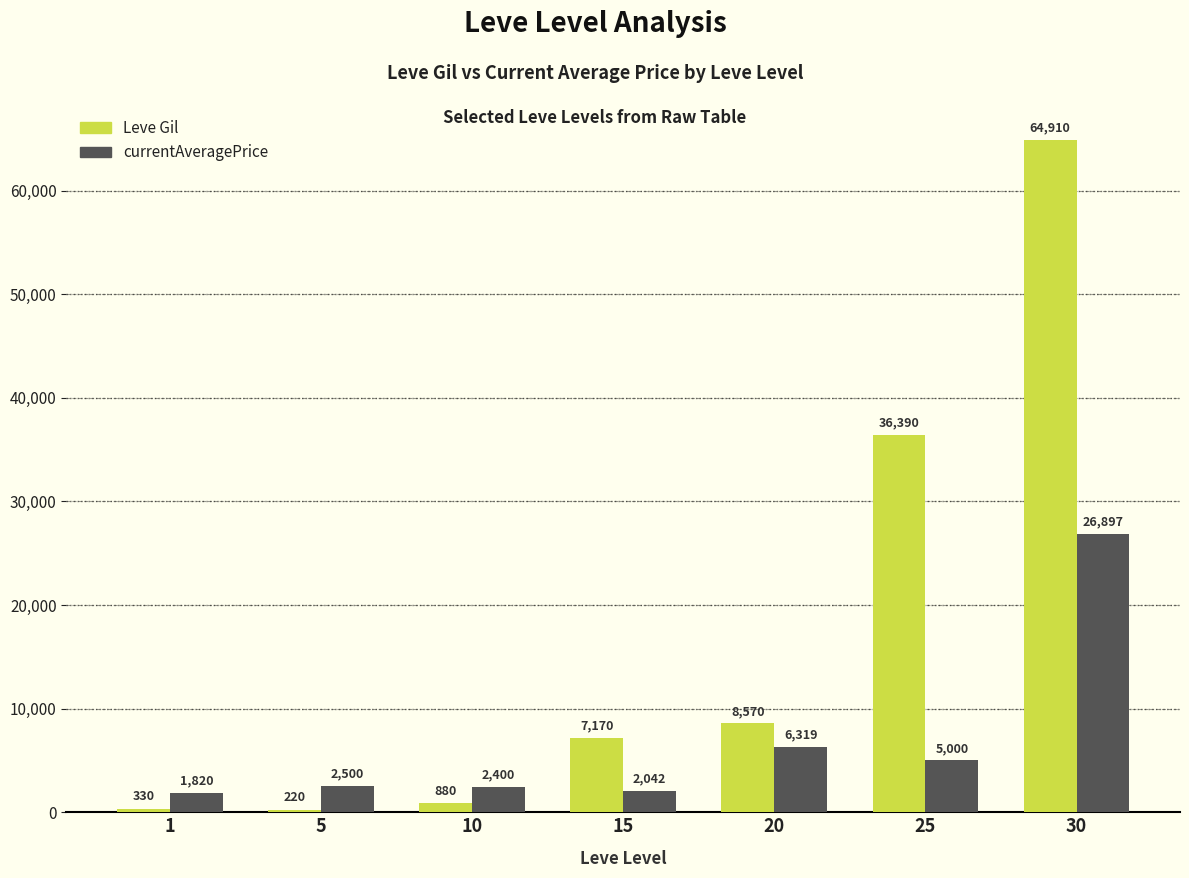

Reading right to left, what are all the values shown in this chart?

Leve Gil: 64910	36390	8570	7170	880	220	330
currentAveragePrice: 26897	5000	6319	2042	2400	2500	1820